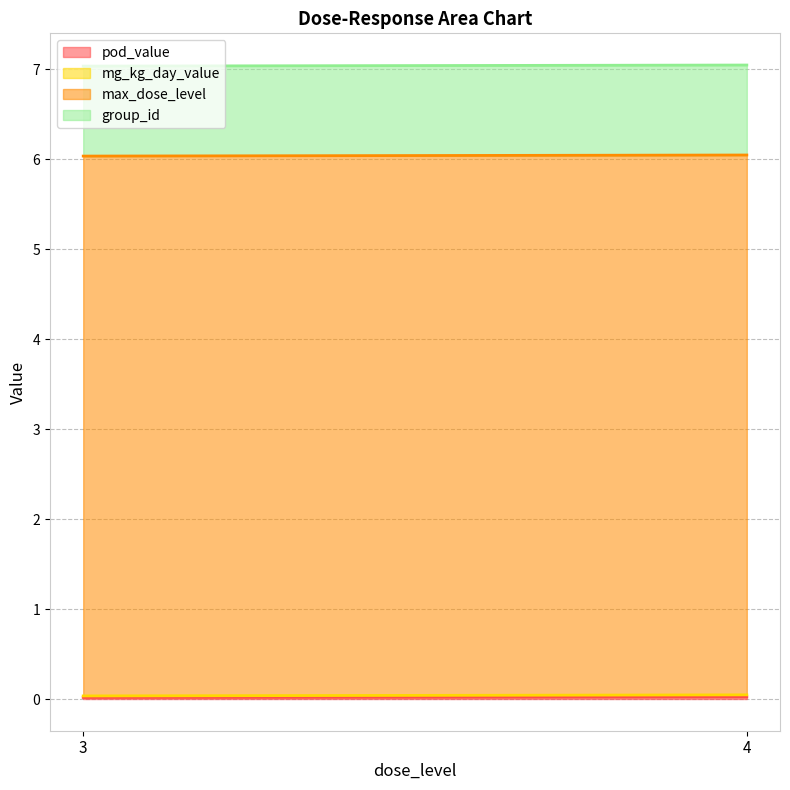

What is the value of the group_id point at the 1st from the left?

1.0